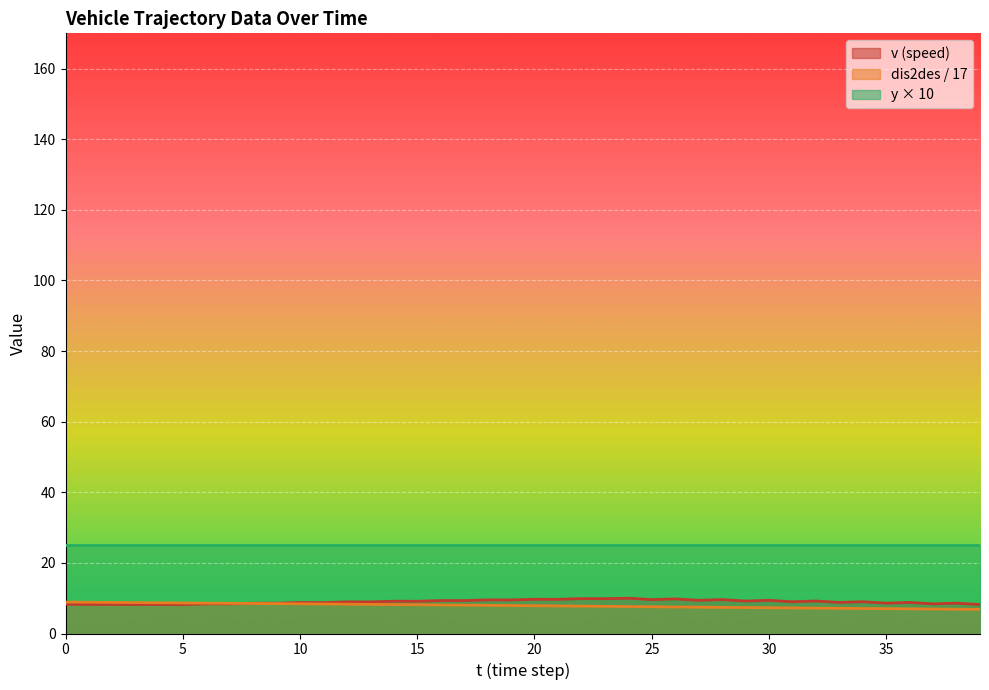

What is the highest value of the dis2des series?

8.9